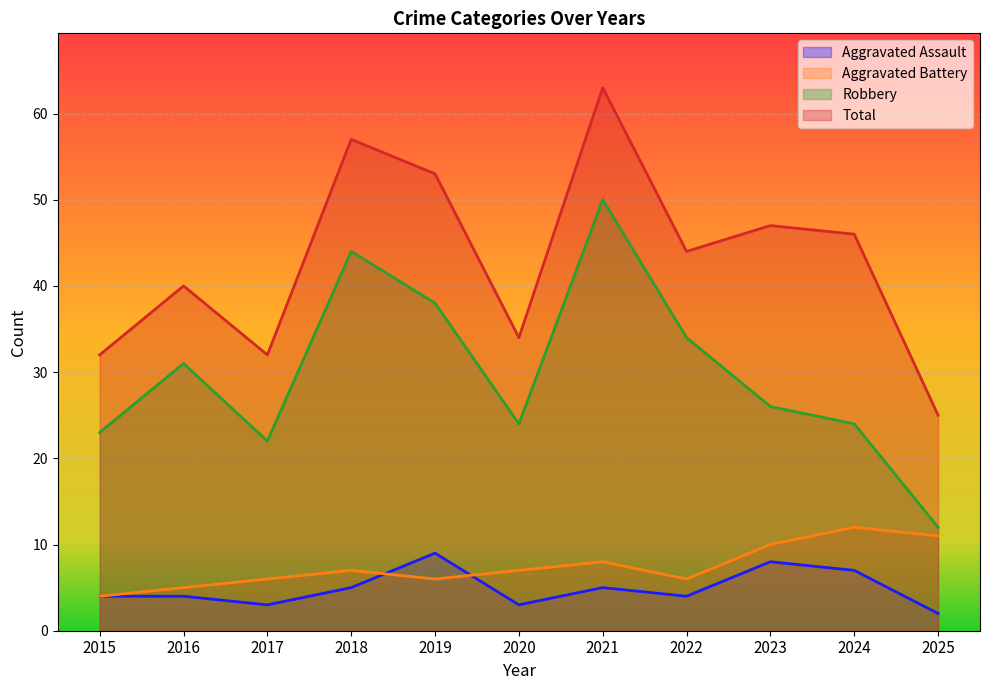

How many values in the Total series exceed 44?

5